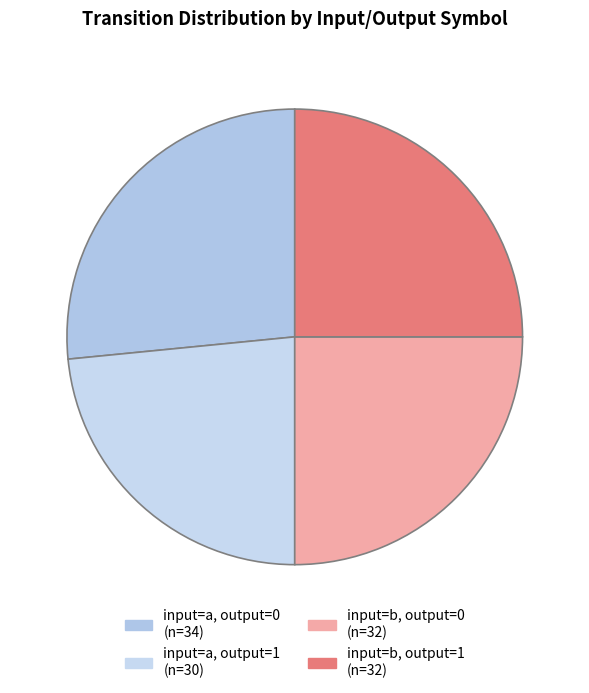

What percentage is the input=a, output=1 slice, to the nearest percent?

23%